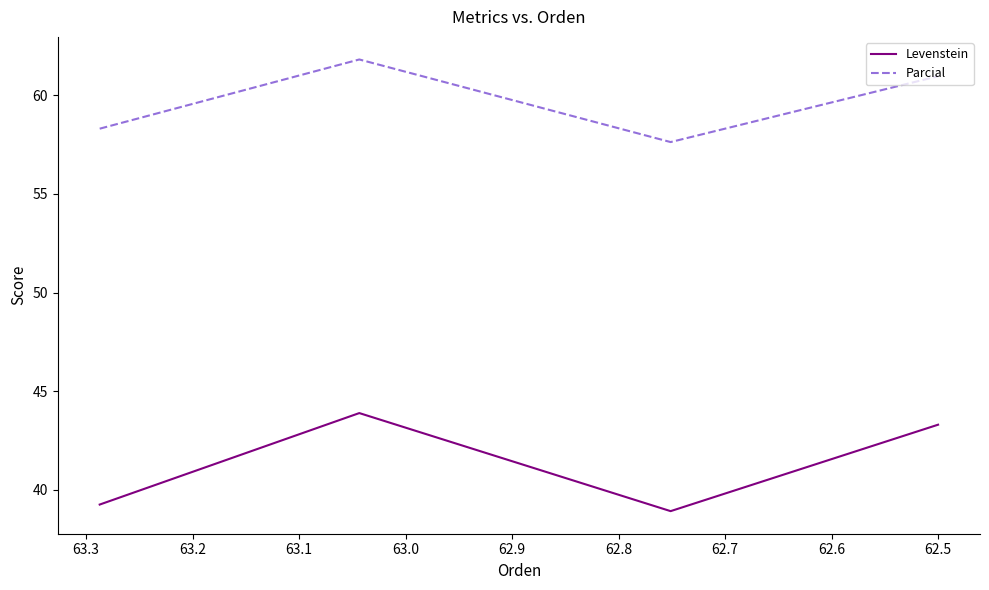

What is the maximum value shown in the chart?

61.8